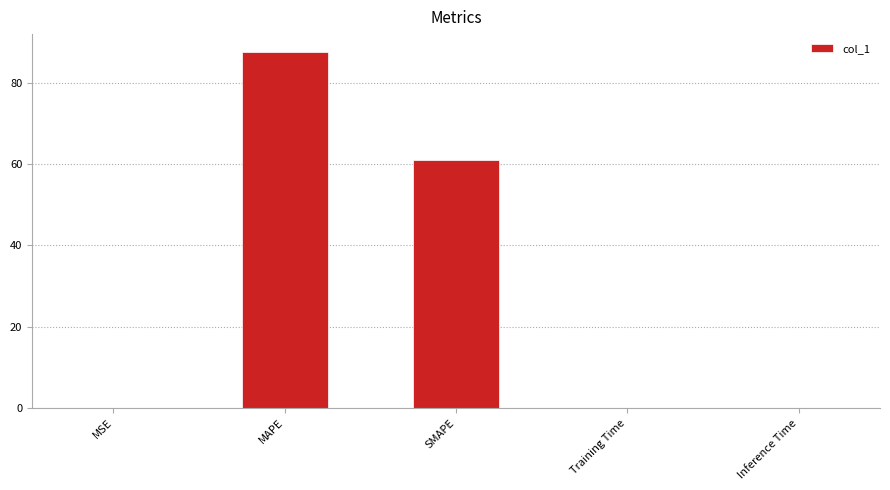

What is the sum of the values at MSE and SMAPE?

60.9